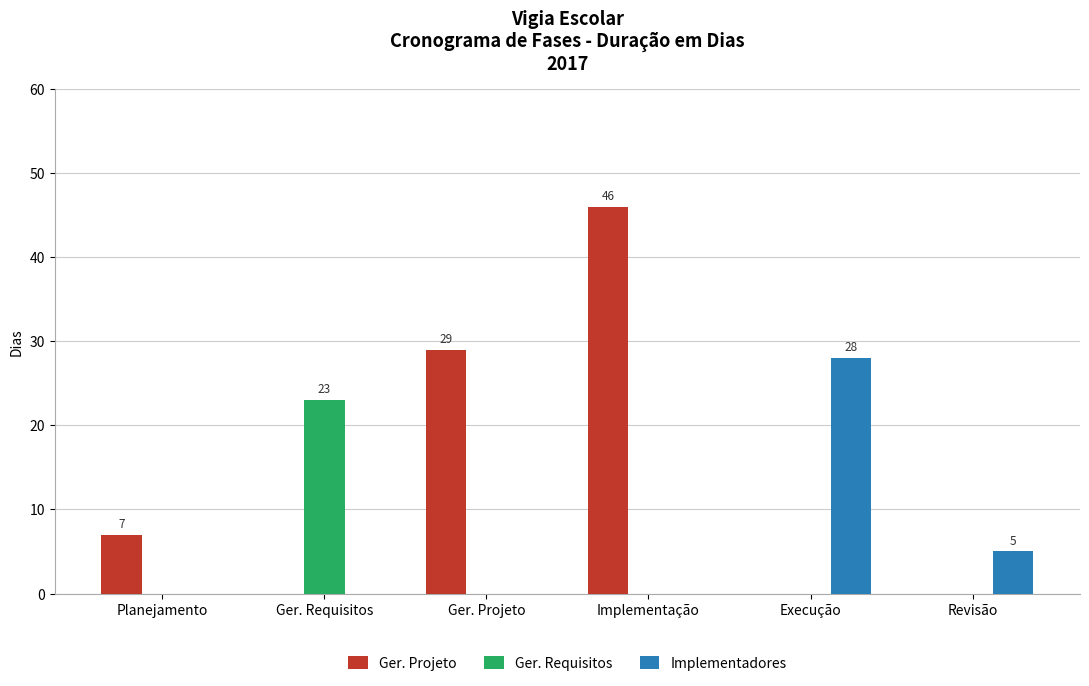

Which category has the highest value across all series?

Implementação